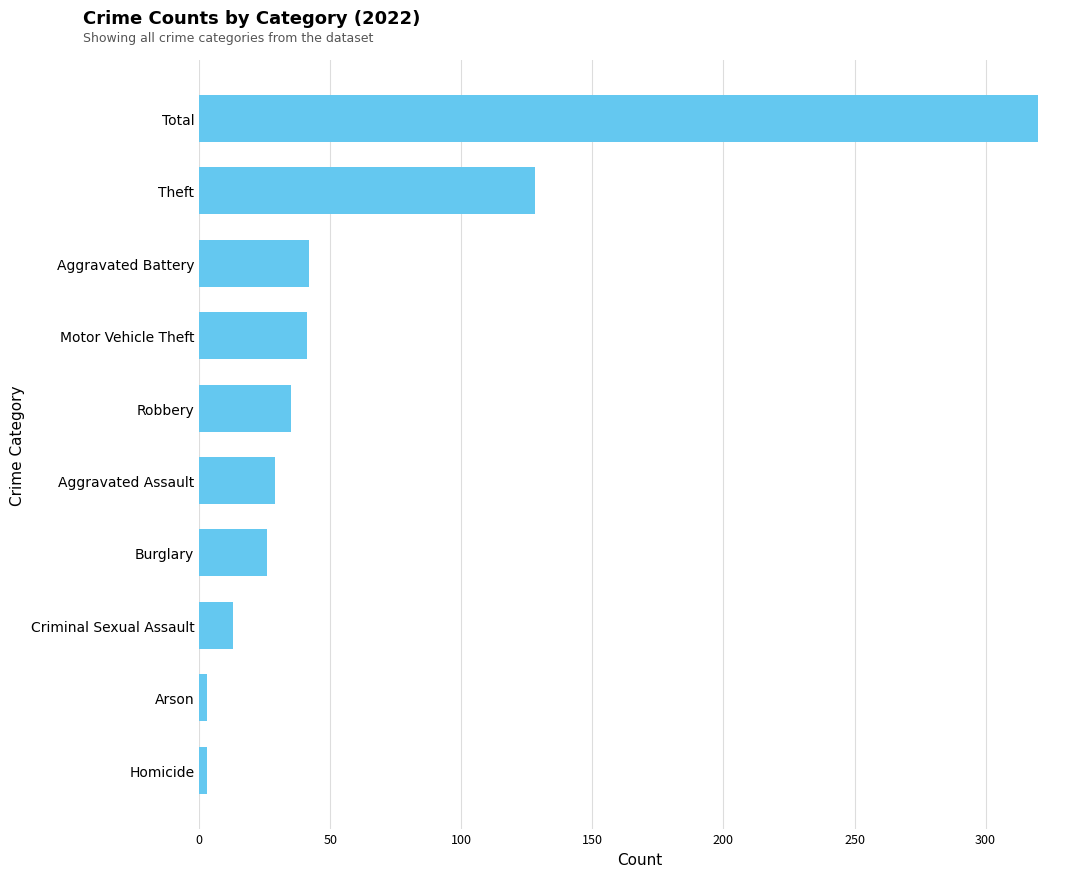

What is the ratio of the value at Burglary to the value at Criminal Sexual Assault?

2.0